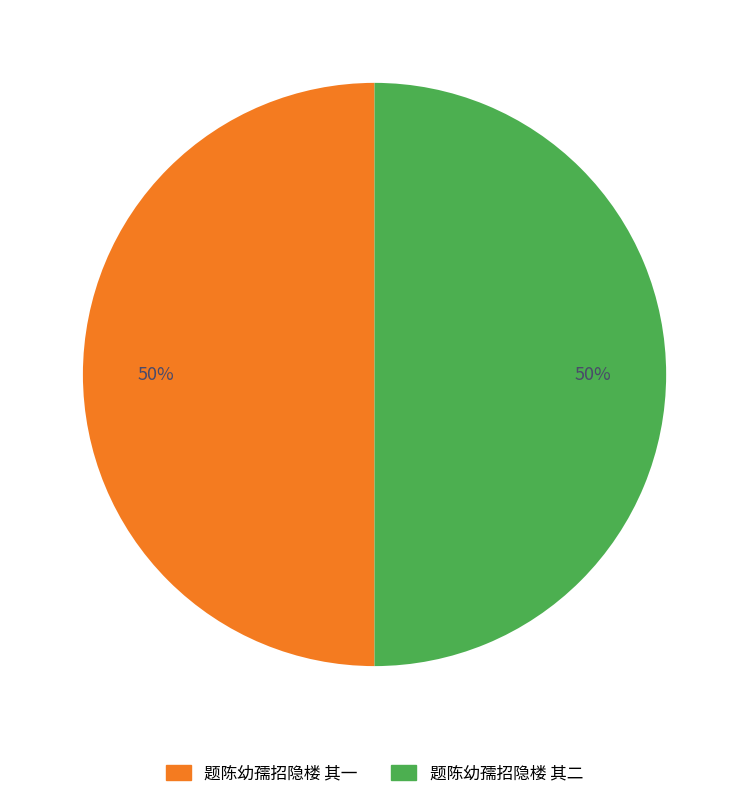

To the nearest percent, what is the average slice percentage?

50%